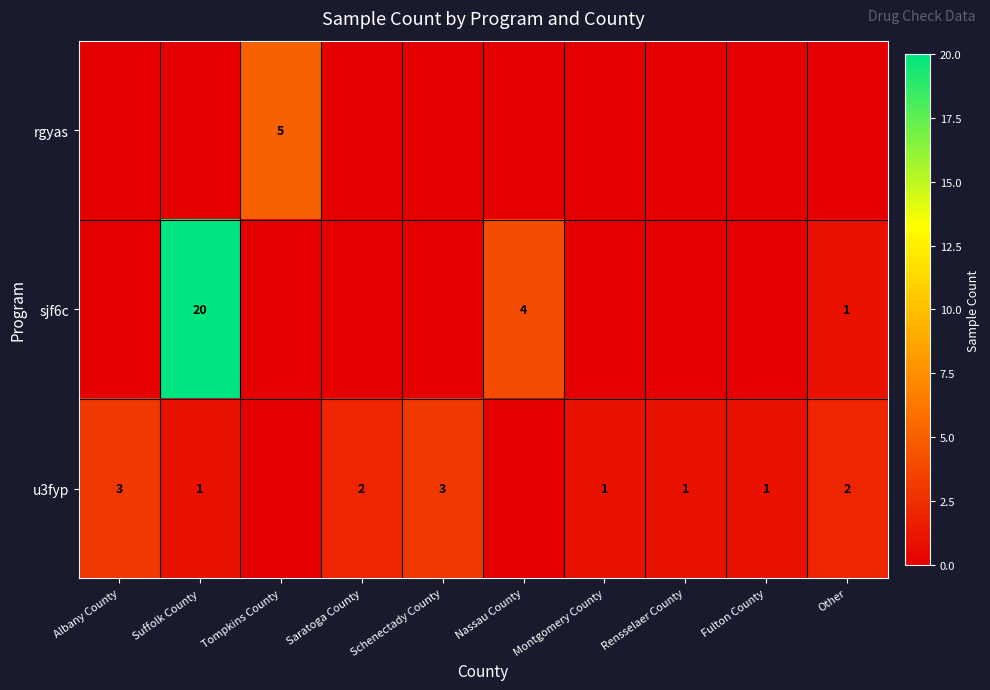

What is the sum of the u3fyp values at Fulton County and Other?

3